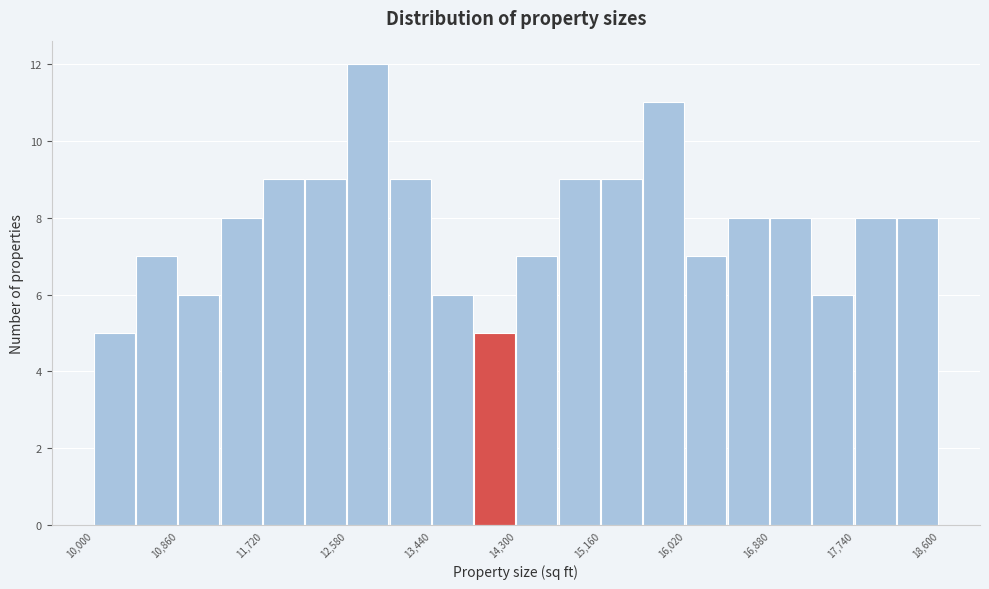

Reading left to right, list every bar in this chart as the range it spans on the x-axis followed by its height. Neither the bar edges nor the heights are printed on the chart, so give them approximately, as read against the axes.

10000 to 10430: 5
10430 to 10860: 7
10860 to 11290: 6
11290 to 11720: 8
11720 to 12150: 9
12150 to 12580: 9
12580 to 13010: 12
13010 to 13440: 9
13440 to 13870: 6
13870 to 14300: 5
14300 to 14730: 7
14730 to 15160: 9
15160 to 15590: 9
15590 to 16020: 11
16020 to 16450: 7
16450 to 16880: 8
16880 to 17310: 8
17310 to 17740: 6
17740 to 18170: 8
18170 to 18600: 8